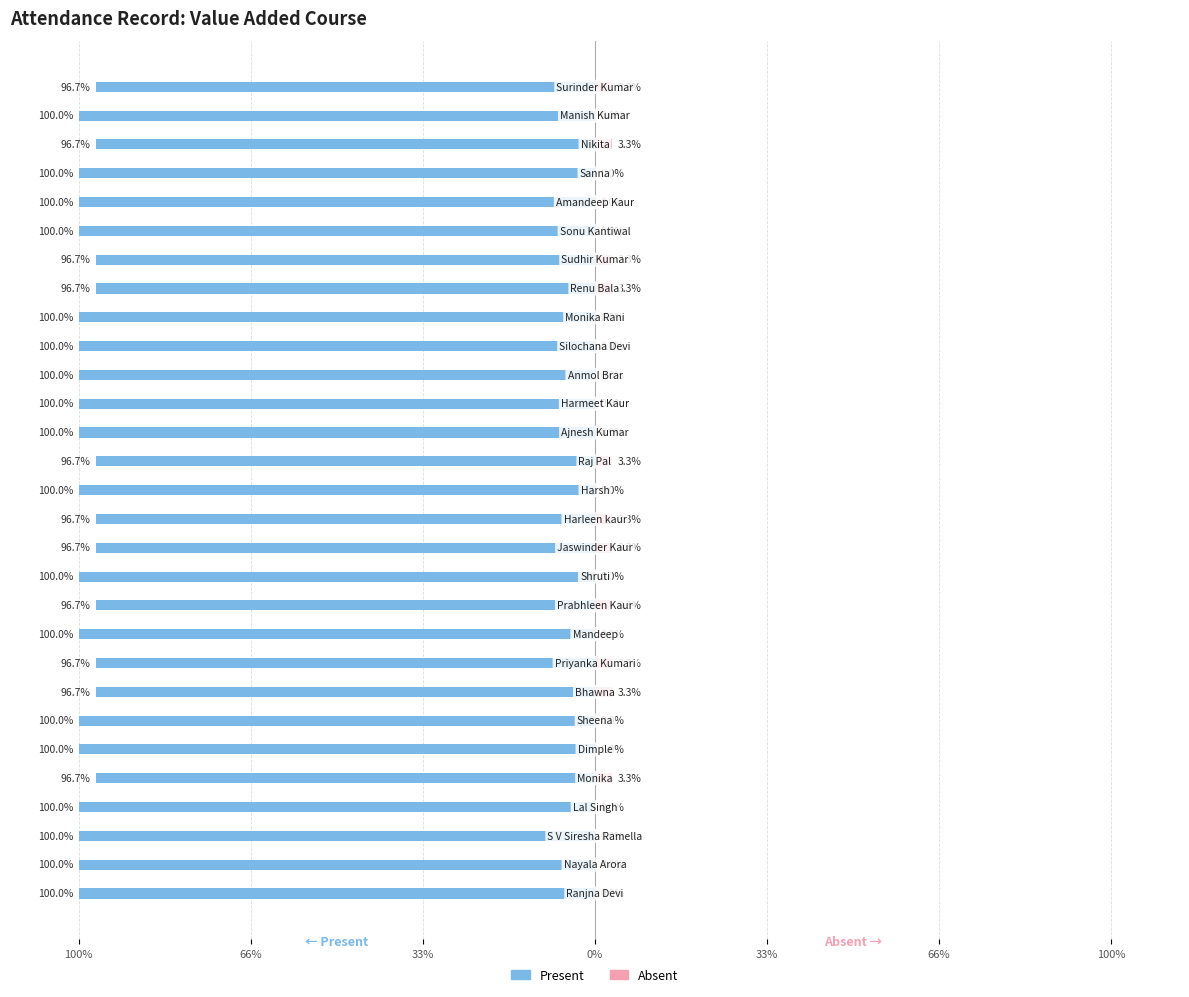

The Absent series shows 1 at 8. True or false?

True